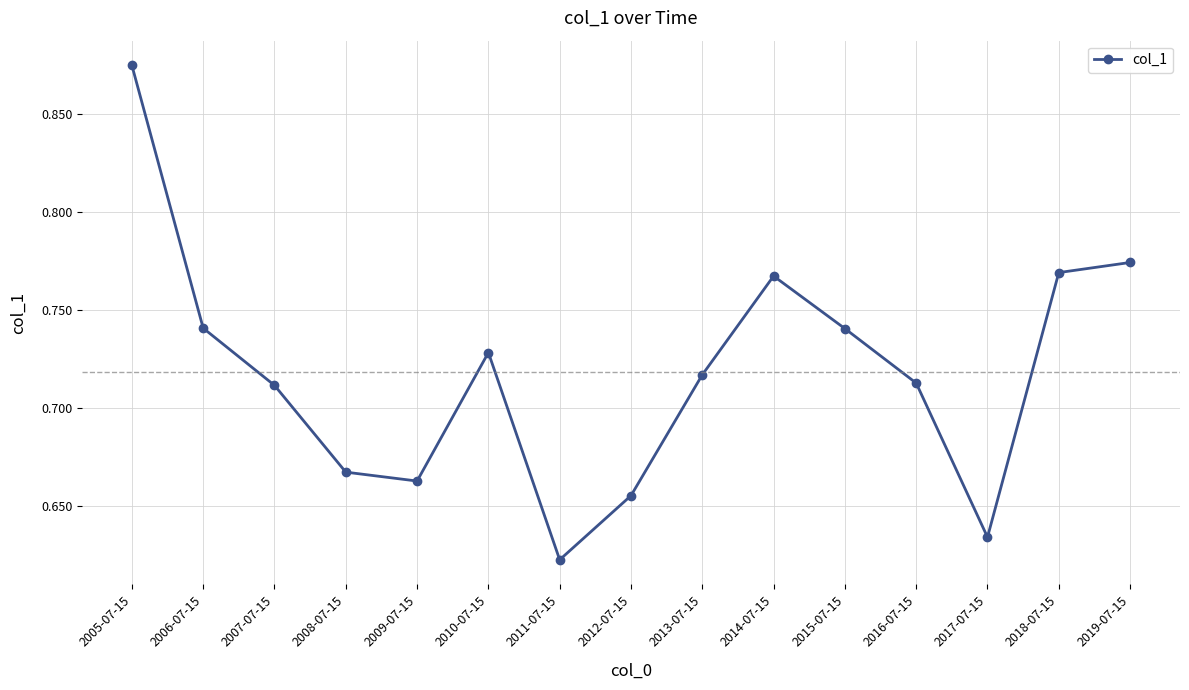

Where is the first local maximum?

2010-07-15